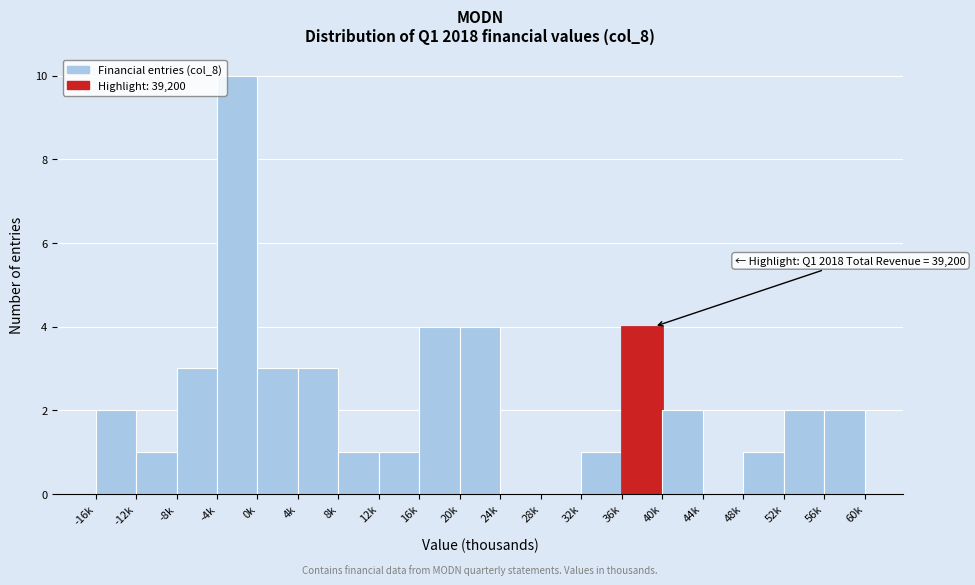

Reading left to right, transcribe all the data shown in this chart.

-16k=2	-12k=1	-8k=3	-4k=10	0k=3	4k=3	8k=1	12k=1	16k=4	20k=4	24k=0	28k=0	32k=1	36k=4	40k=2	44k=0	48k=1	52k=2	56k=2